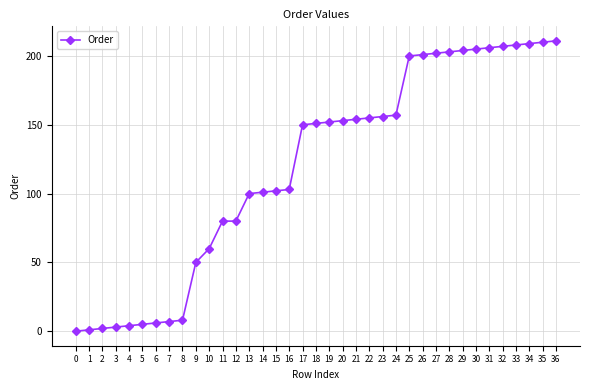

What is the sum of all values?

4406